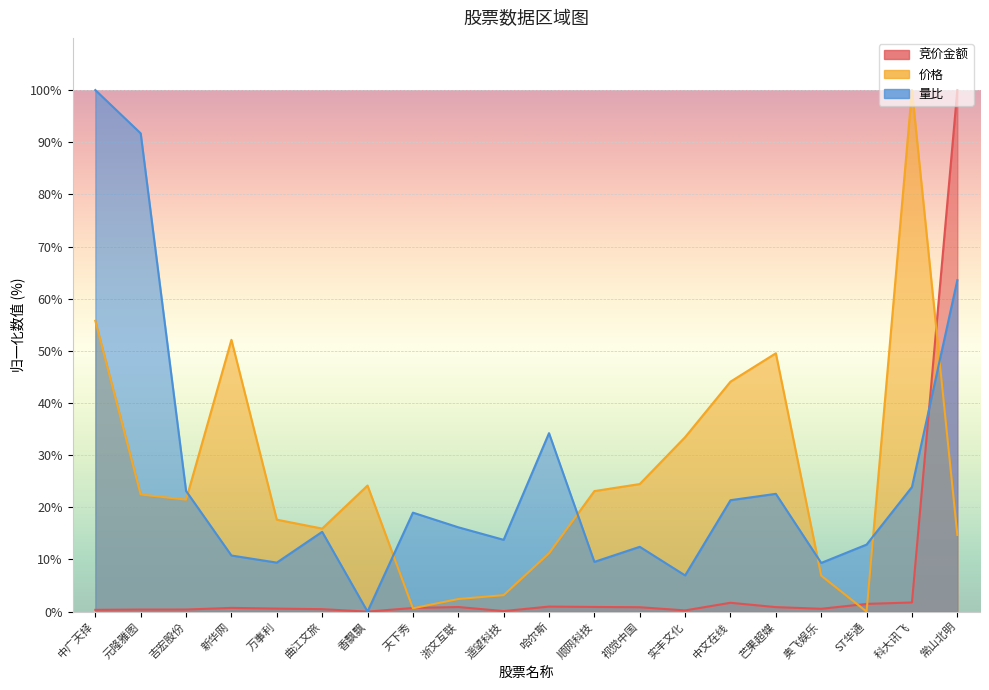

Which category has the highest value in the 竞价金额 series?

常山北明